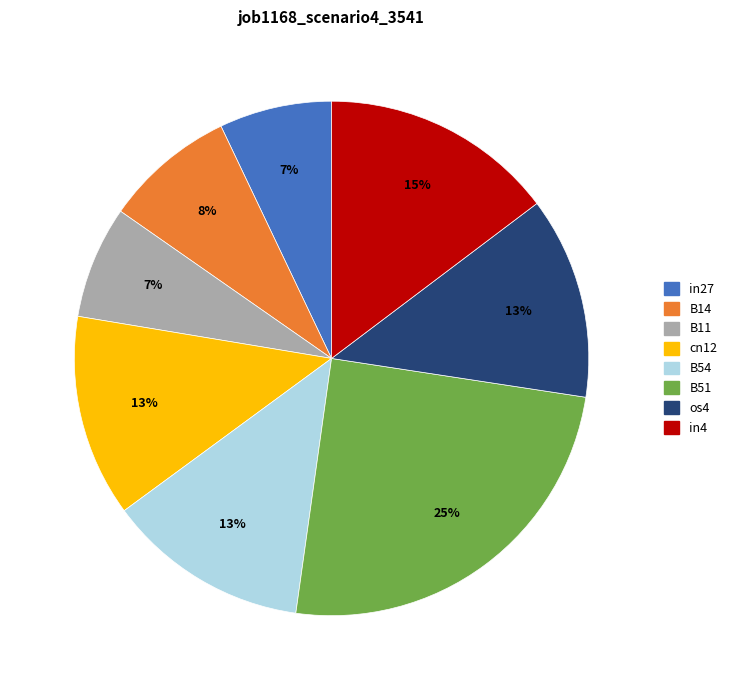

Count the number of slices in the pie.

8